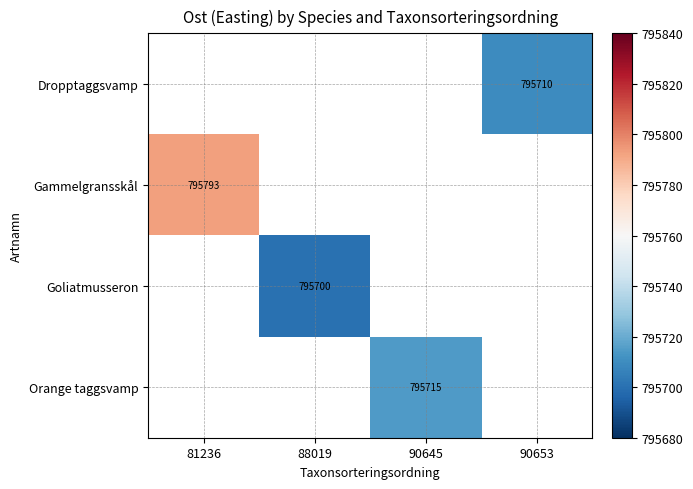

Count the number of categories in the chart.

4